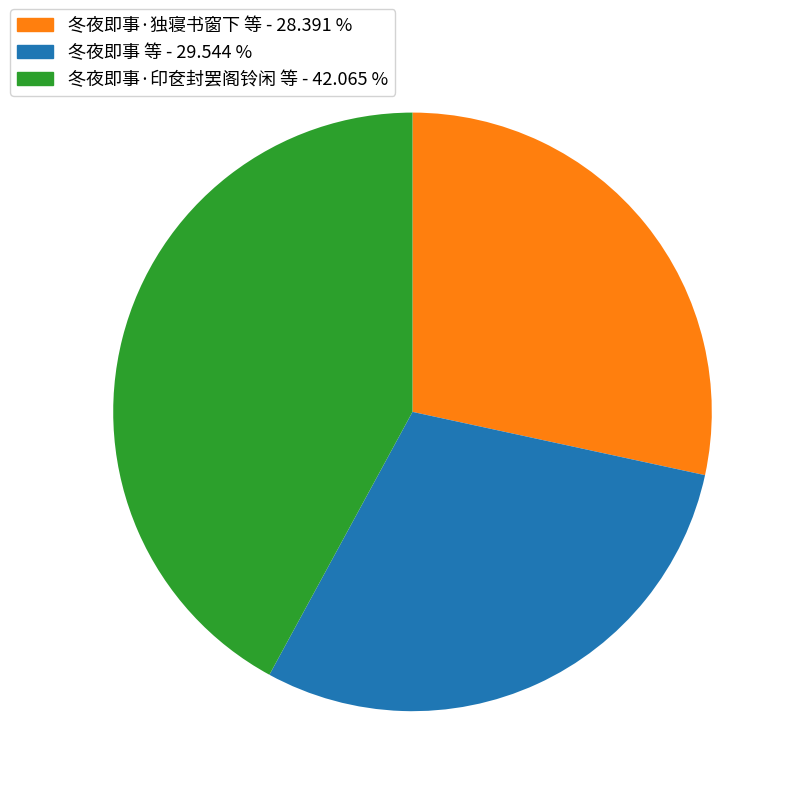

Is there any slice that represents more than half of the pie?

No